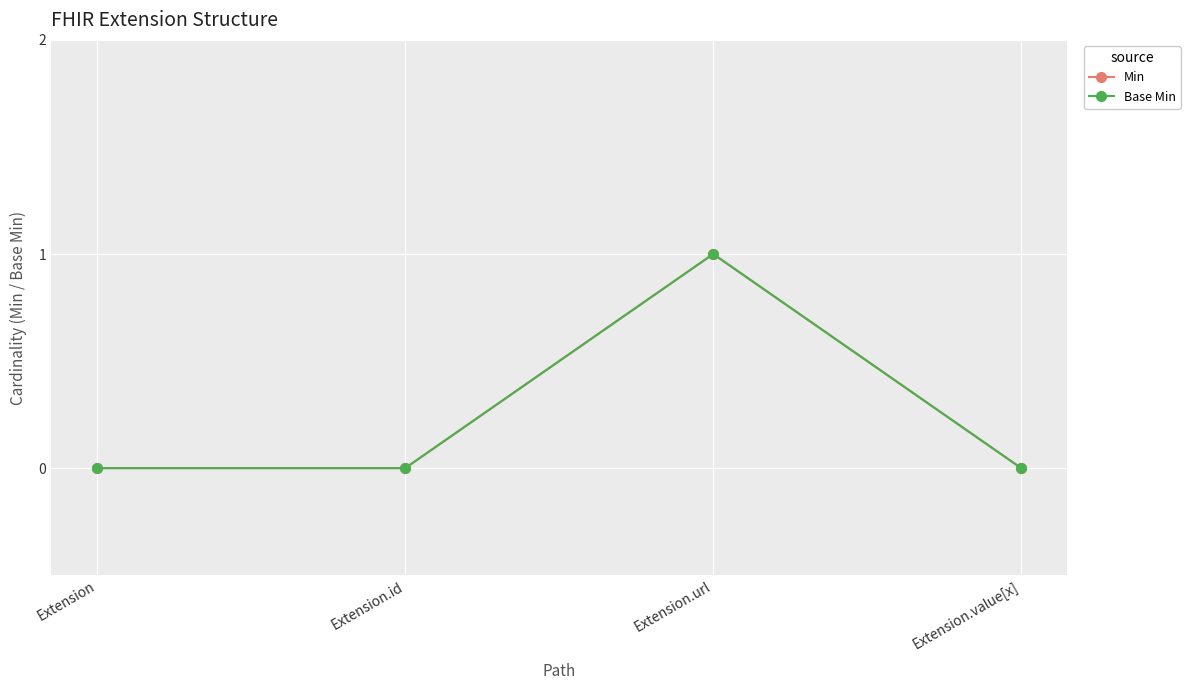

Is this an area chart (filled region under the line)?

No